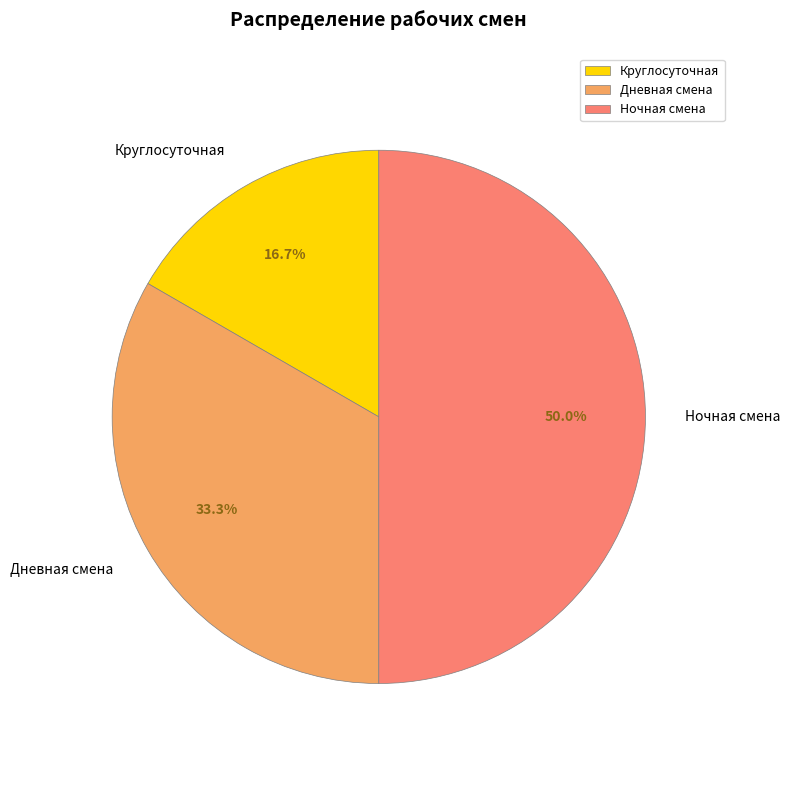

What is the largest slice in the pie chart?

Ночная смена